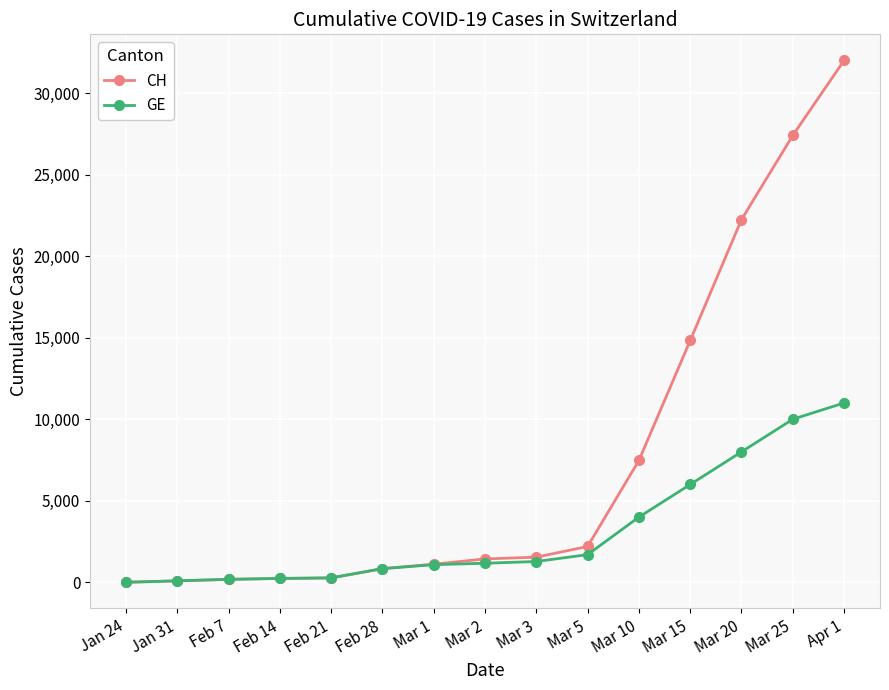

What is the spread (max minus min) of values at Mar 25?

17404